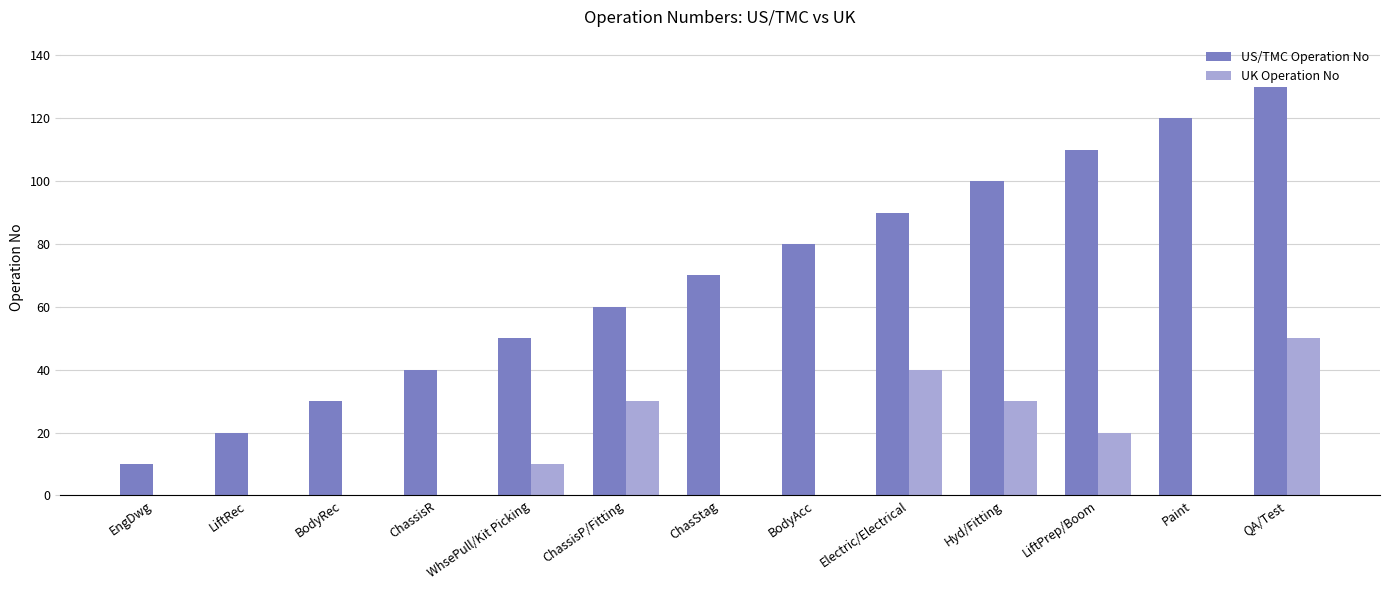

At which category is the sum across all series the highest?

QA/Test